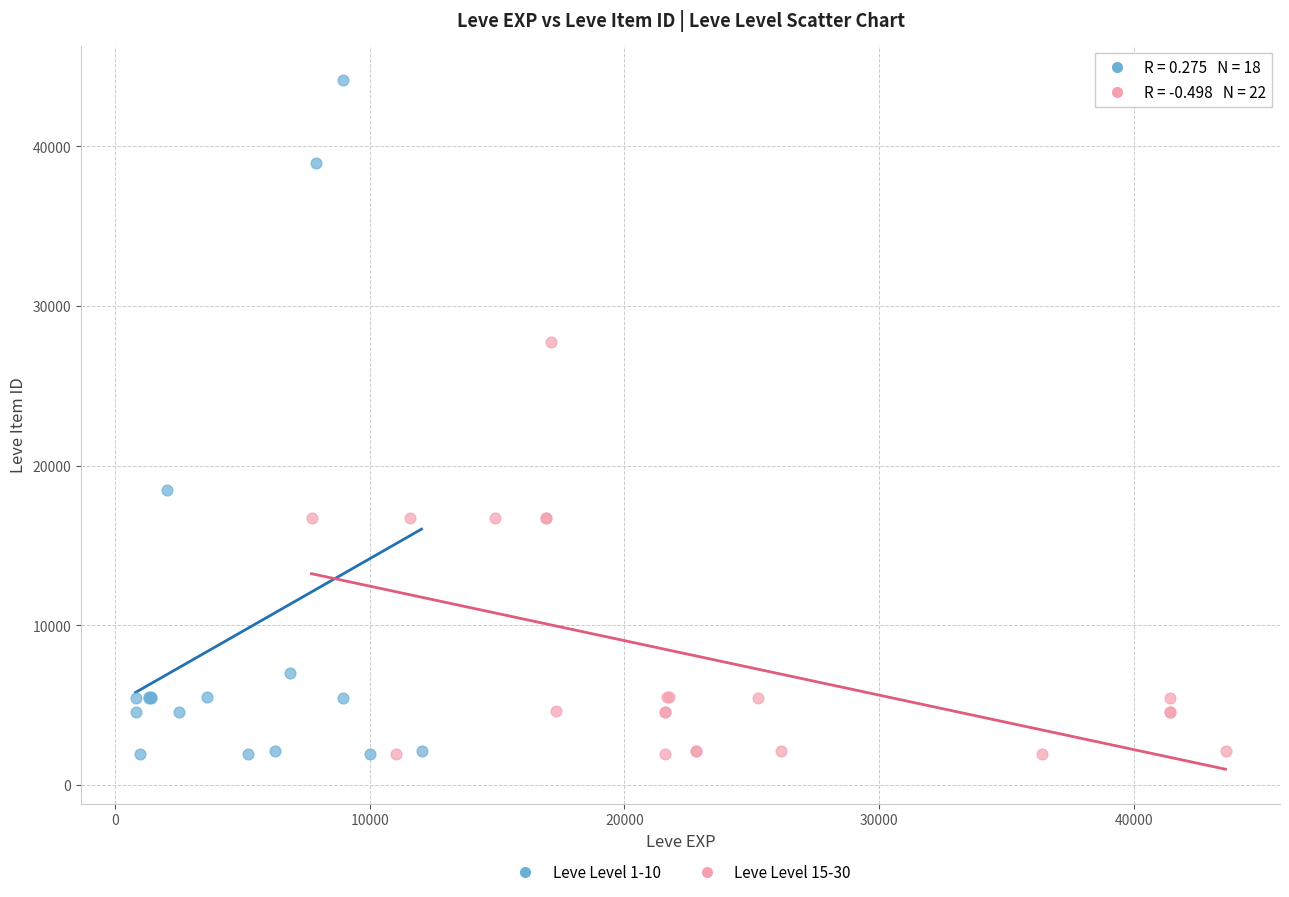

Which series contains the highest Y value?

Leve Level 1-10